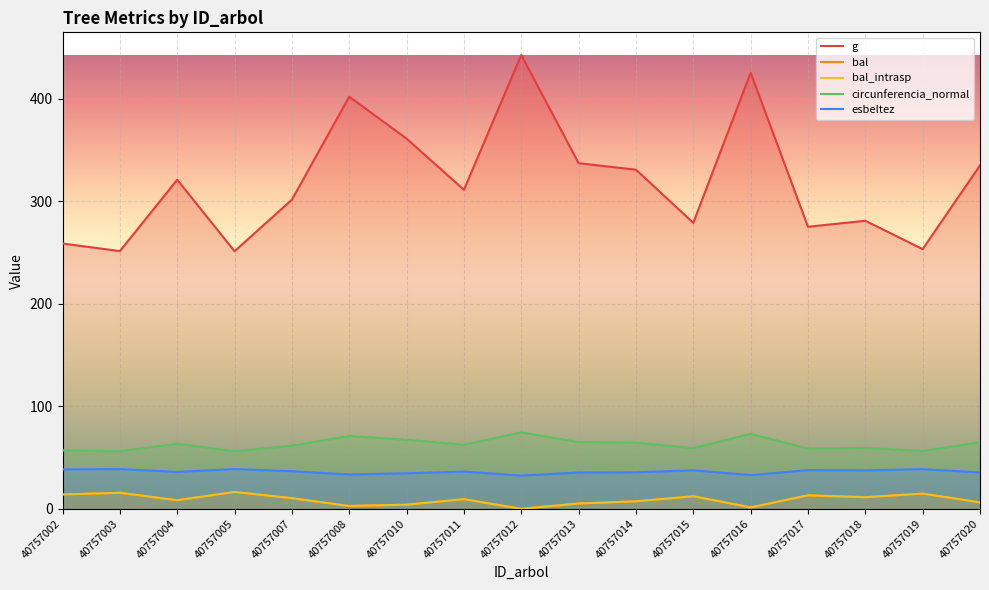

True or false: g and bal cross at least once.

False